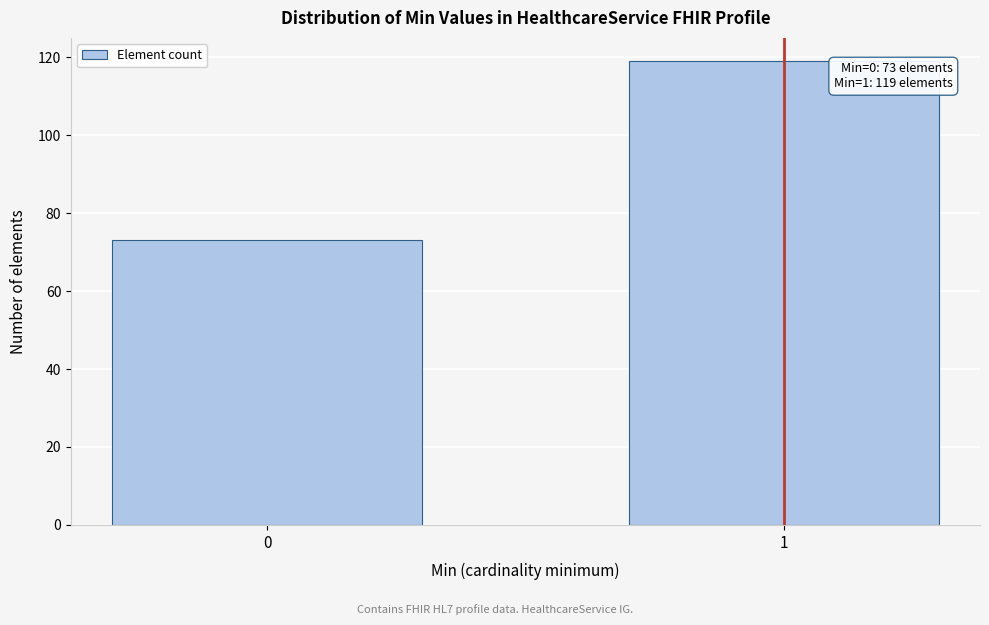

Reading left to right, list all the values displayed in this chart.

73	119